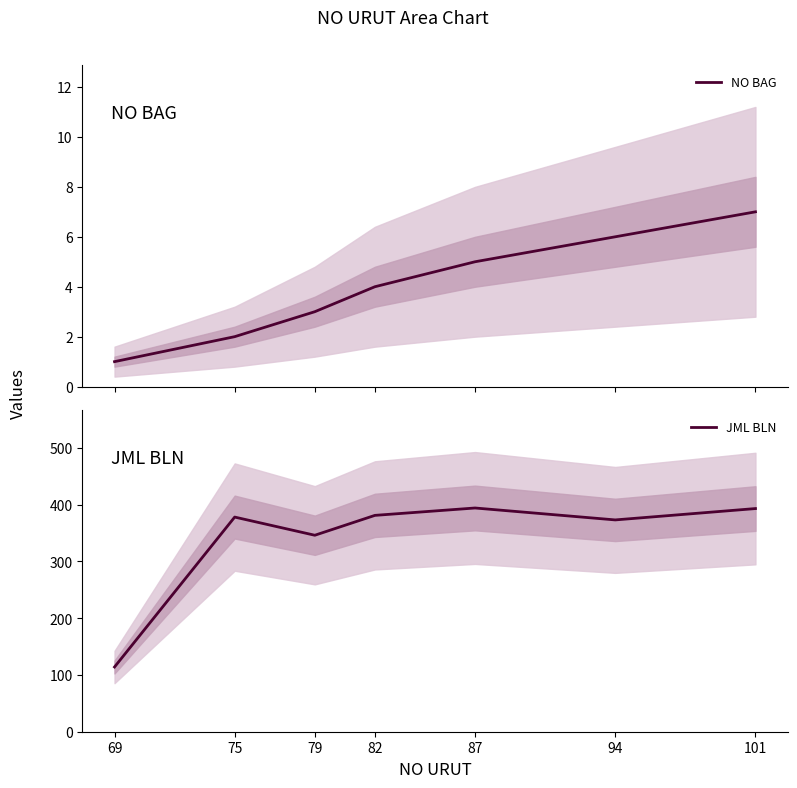

True or false: JML BLN and NO BAG intersect in this chart.

False